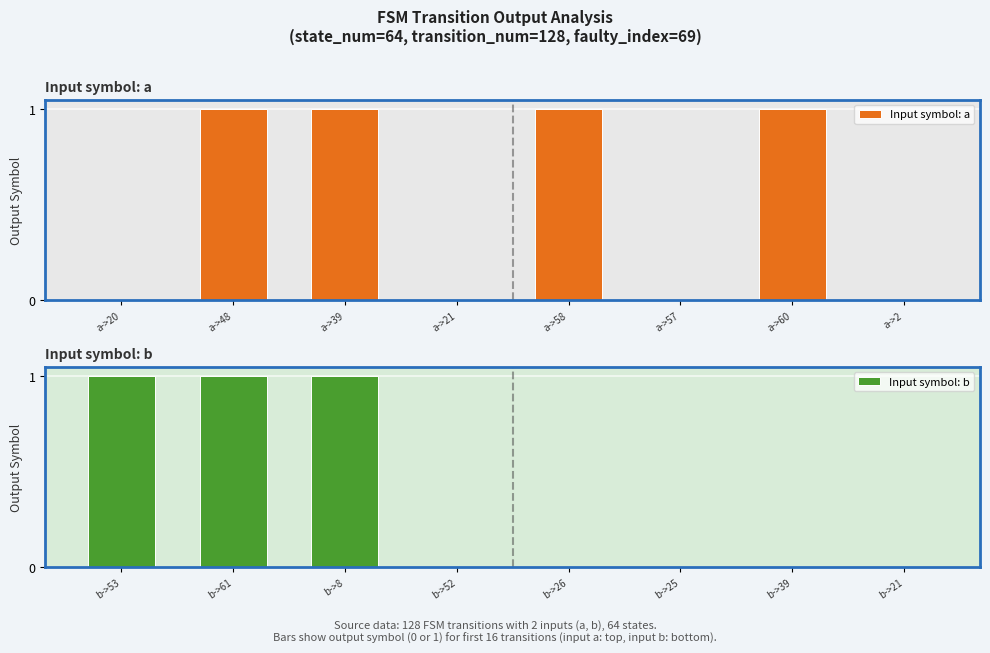

Is it true that Input symbol: b equals -1 at b->39?

False